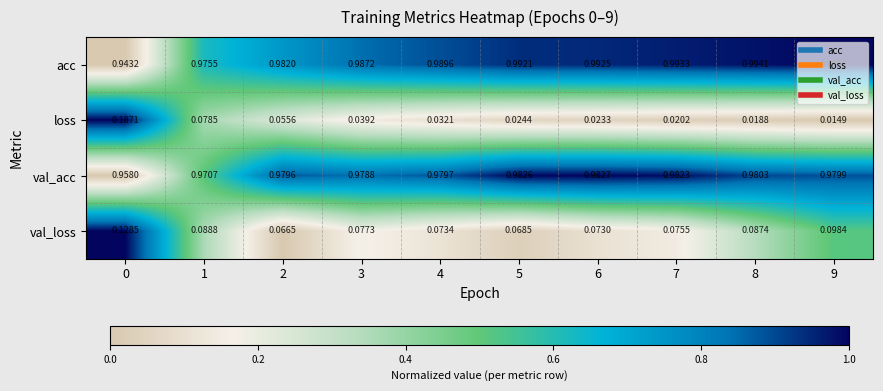

Which series has the largest range (max minus min)?

loss